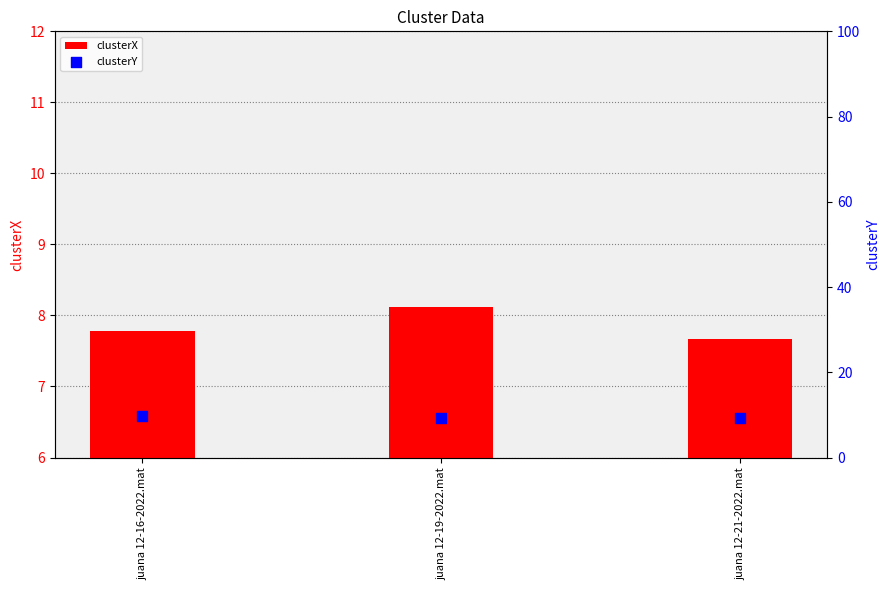

Is the value of clusterX at juana 12-19-2022.mat greater than the value of clusterY at juana 12-16-2022.mat?

No